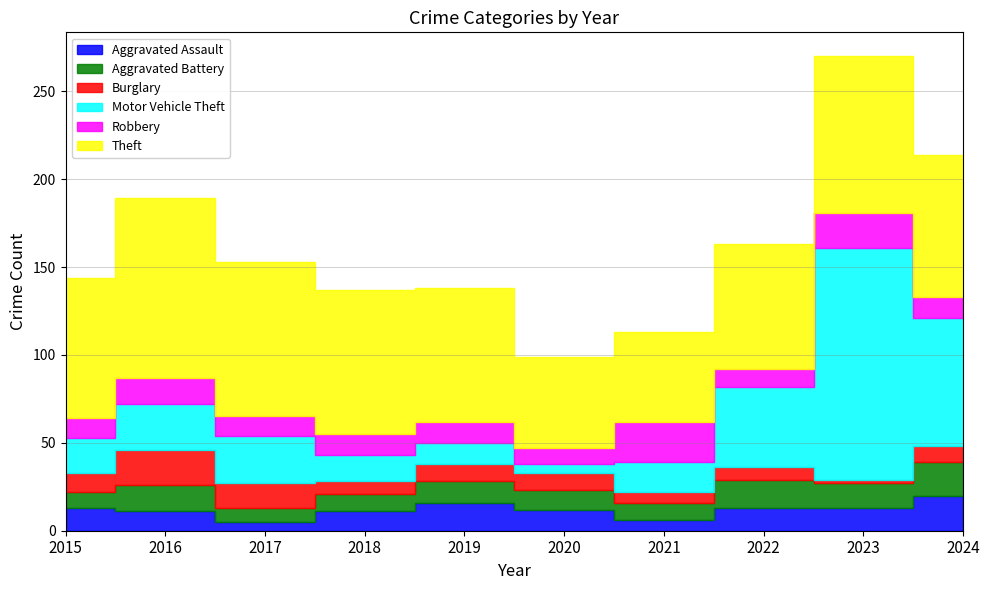

At how many categories does at least one series exceed 48?

10